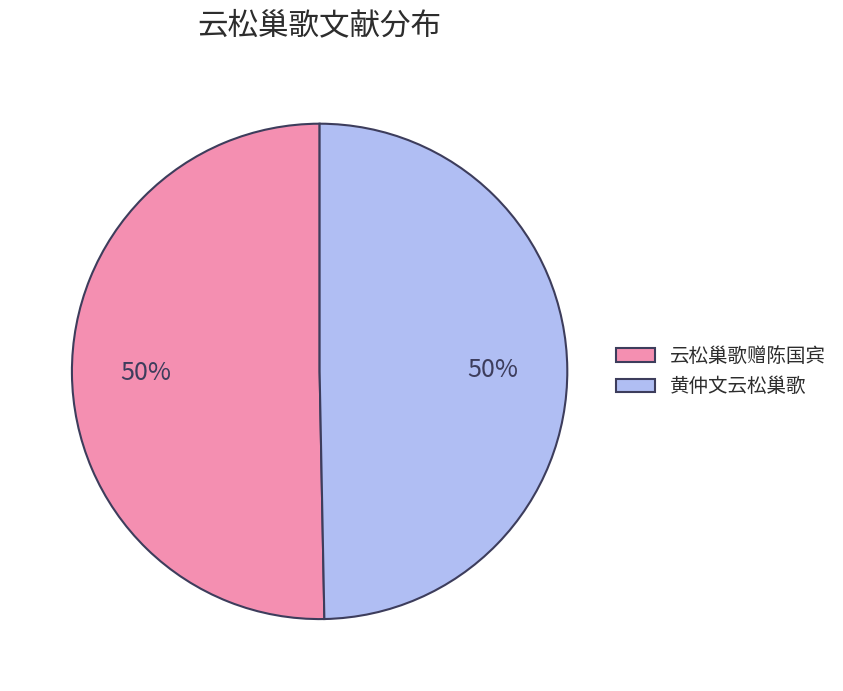

What percentage is the 黄仲文云松巢歌 slice, to the nearest percent?

50%